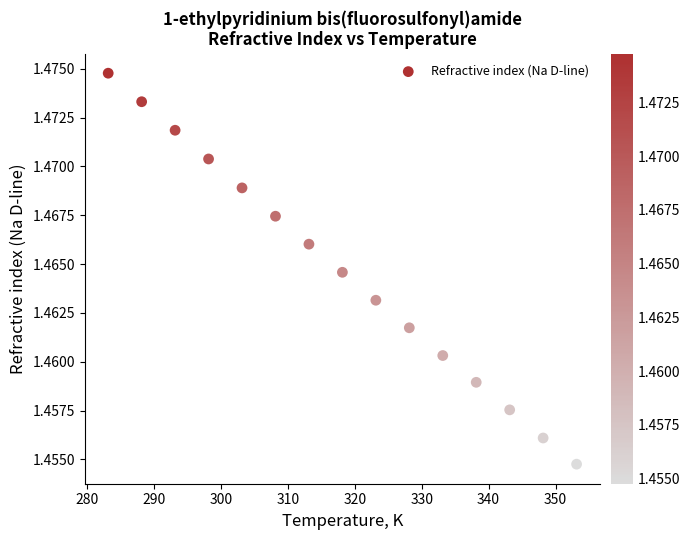

What is the range of X values (max minus min)?

70.0